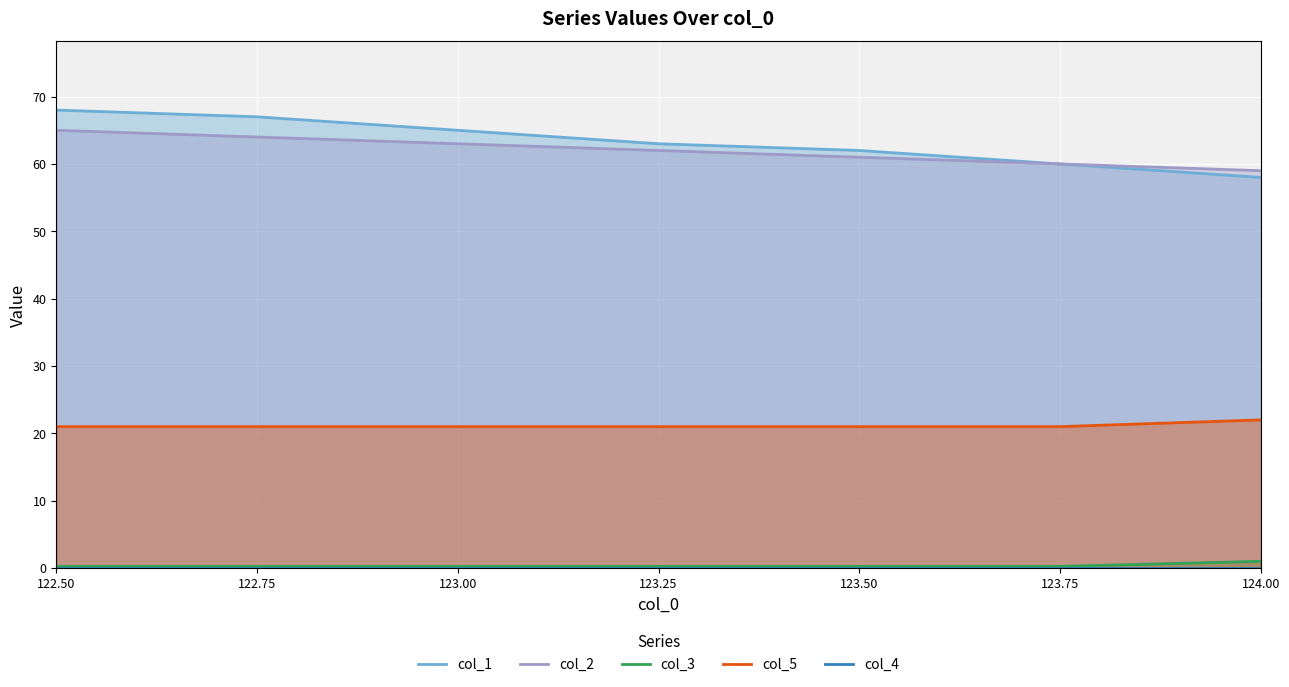

Count the number of categories in the chart.

7